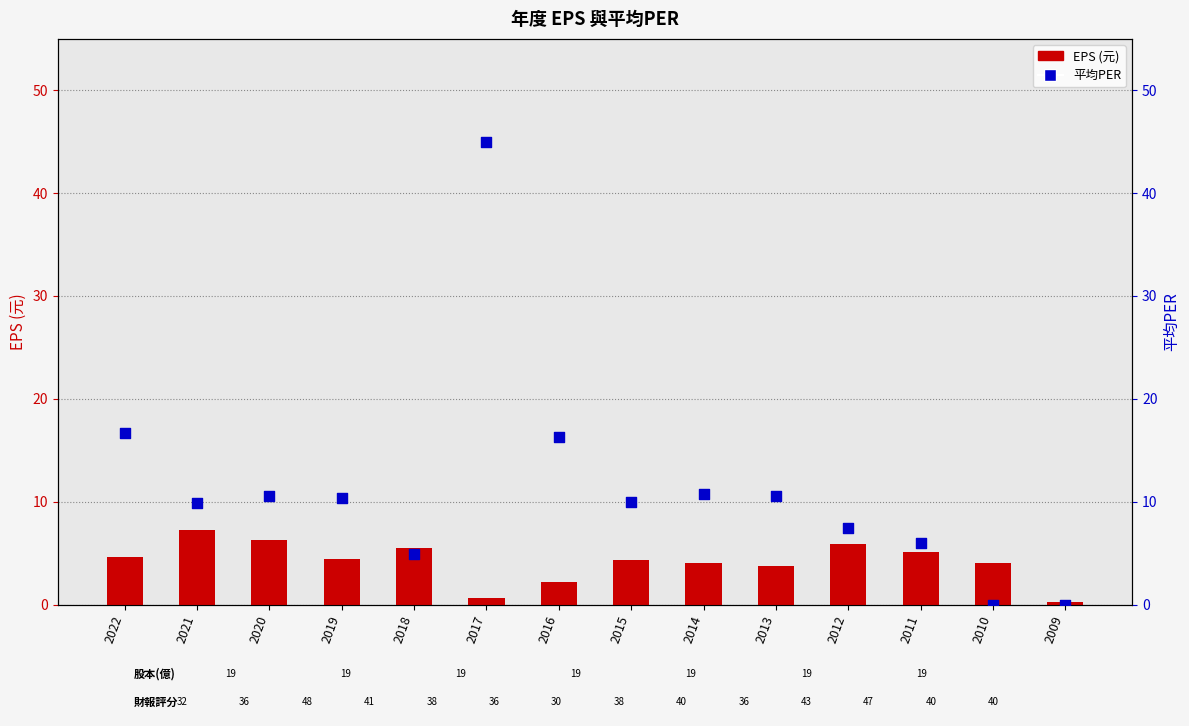

Is the value of EPS (元) at 2010 greater than the value of 平均PER at 2017?

No